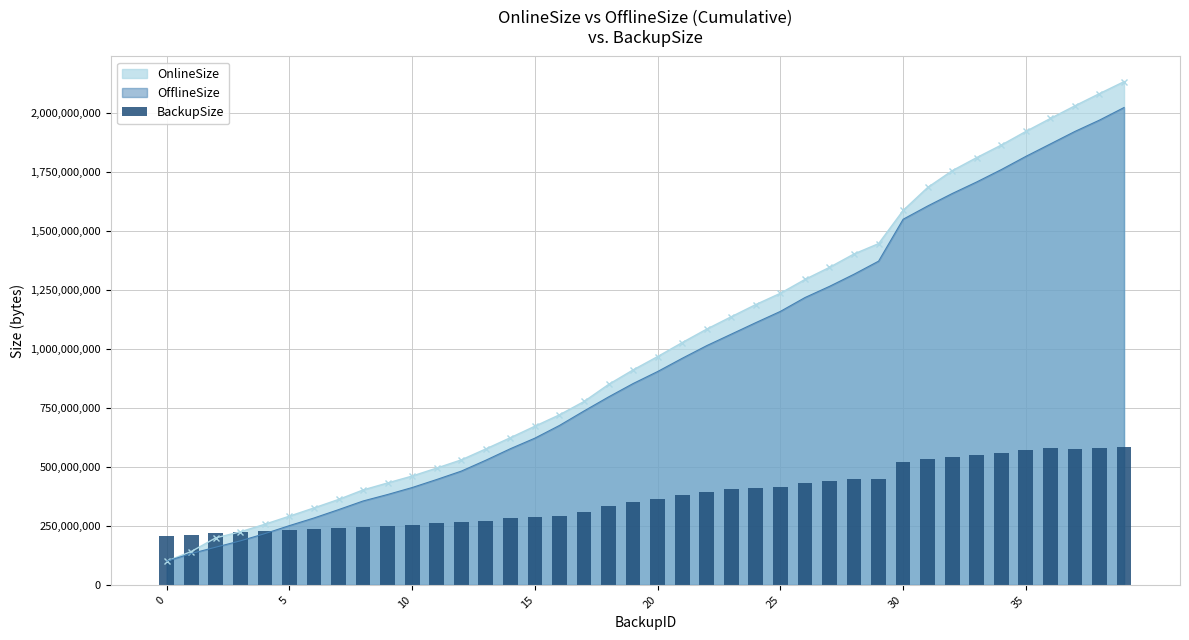

What is the highest value of the OnlineSize series?

2133785993